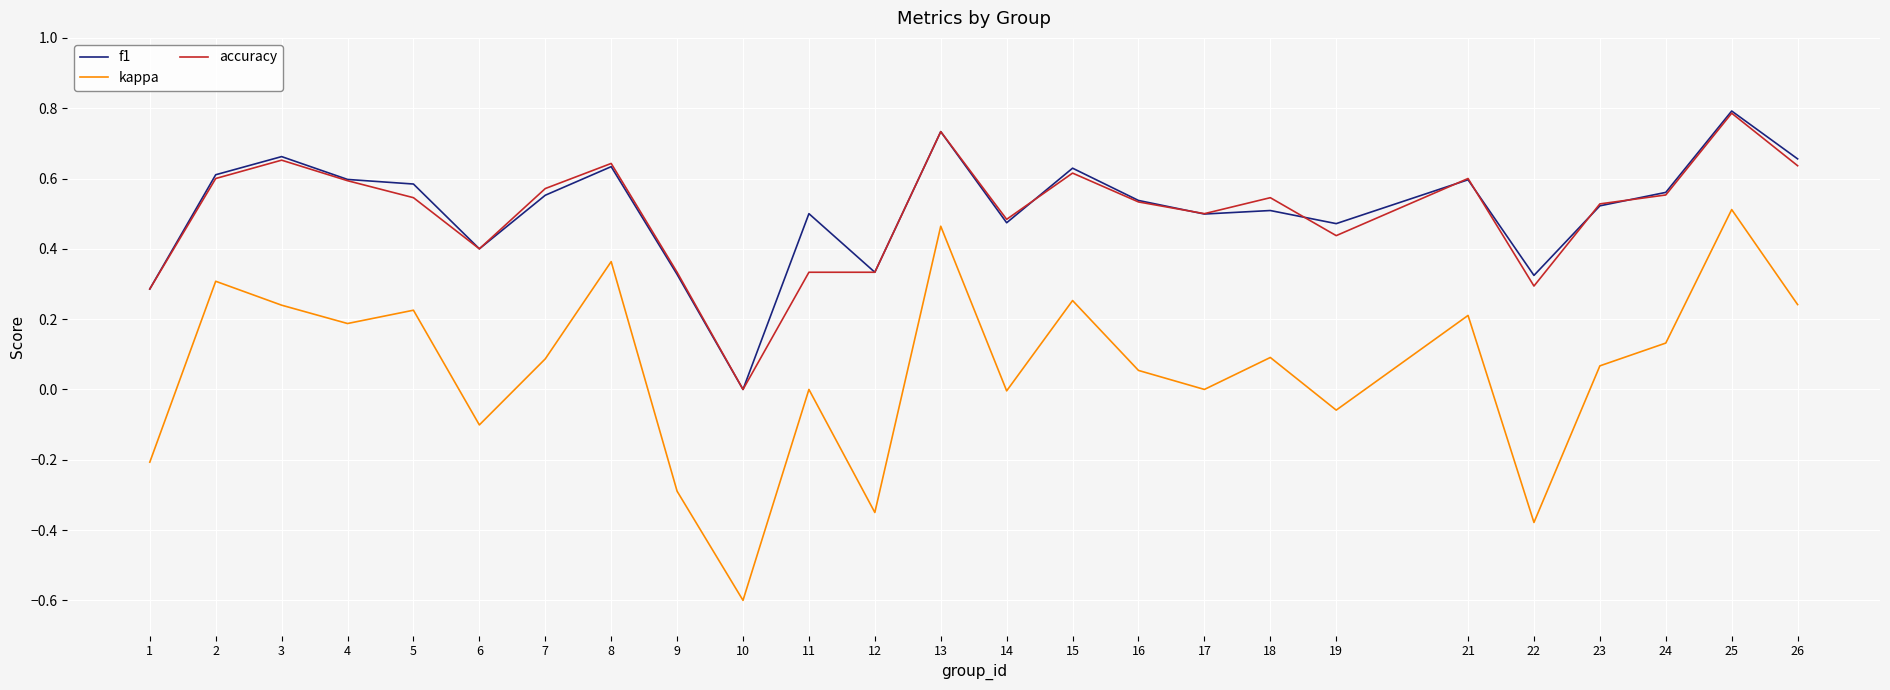

At which category is the sum across all series the highest?

25